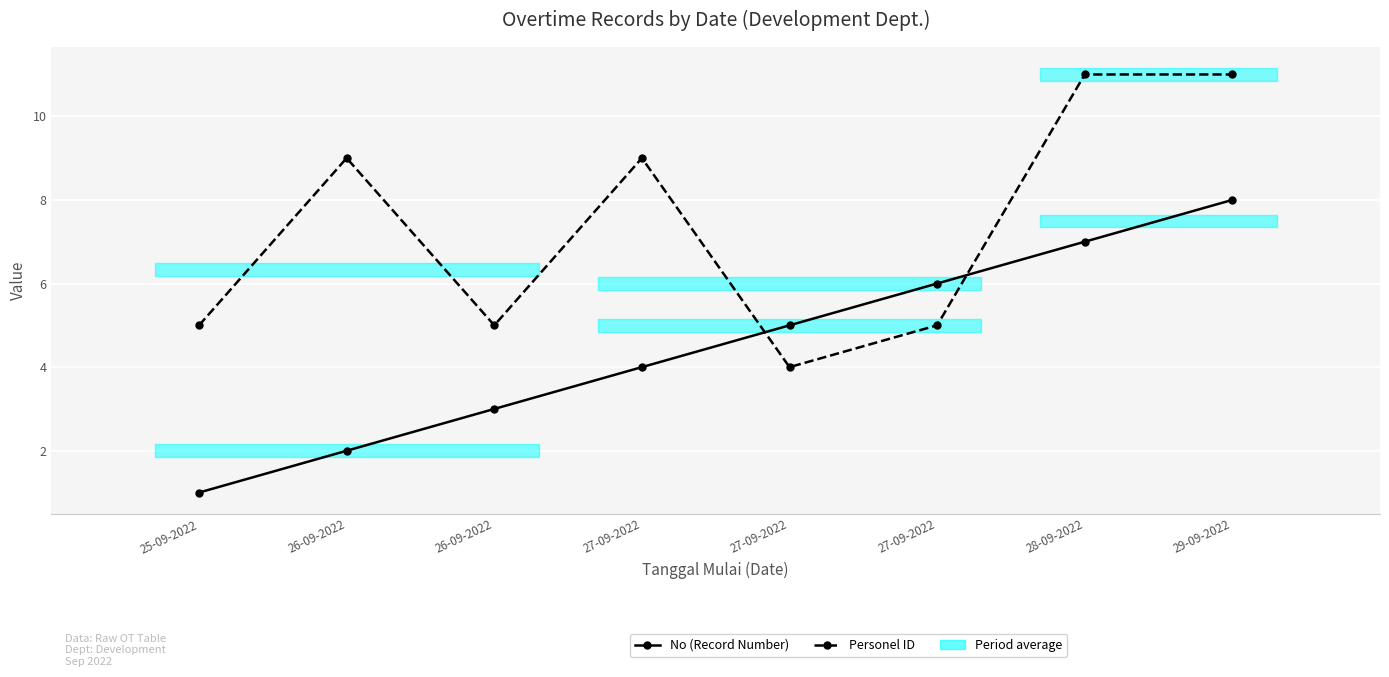

Reading left to right, list all the values displayed in this chart.

No (Record Number): 1	2	3	4	5	6	7	8
Personel ID: 5	9	5	9	4	5	11	11